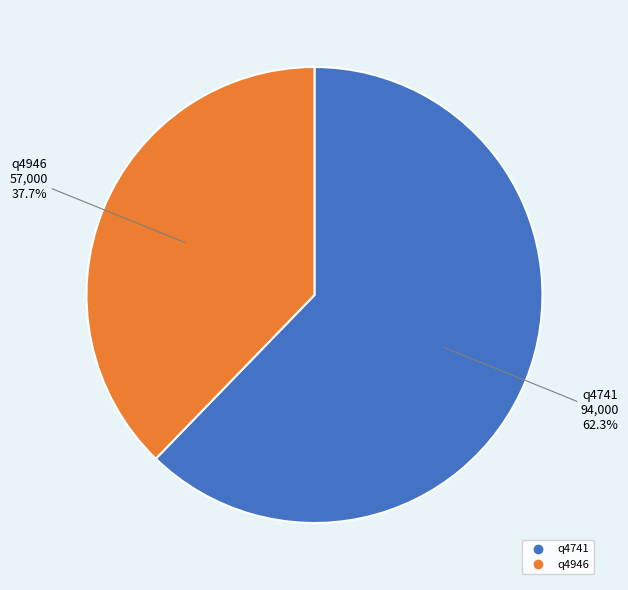

To the nearest percent, what percentage of the pie is q4946?

38%